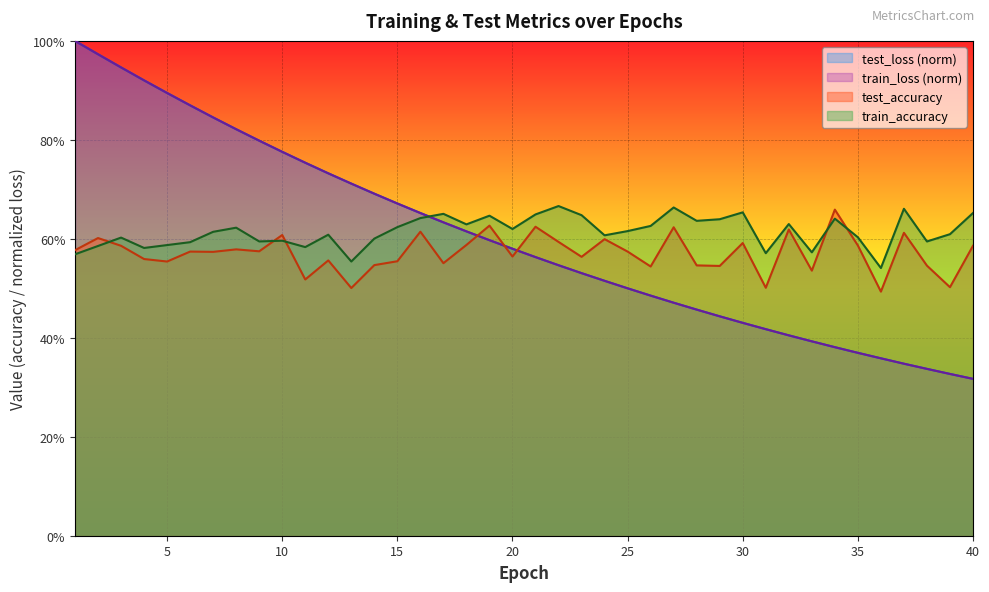

Is it true that test_loss equals 0.9 at 3?

True